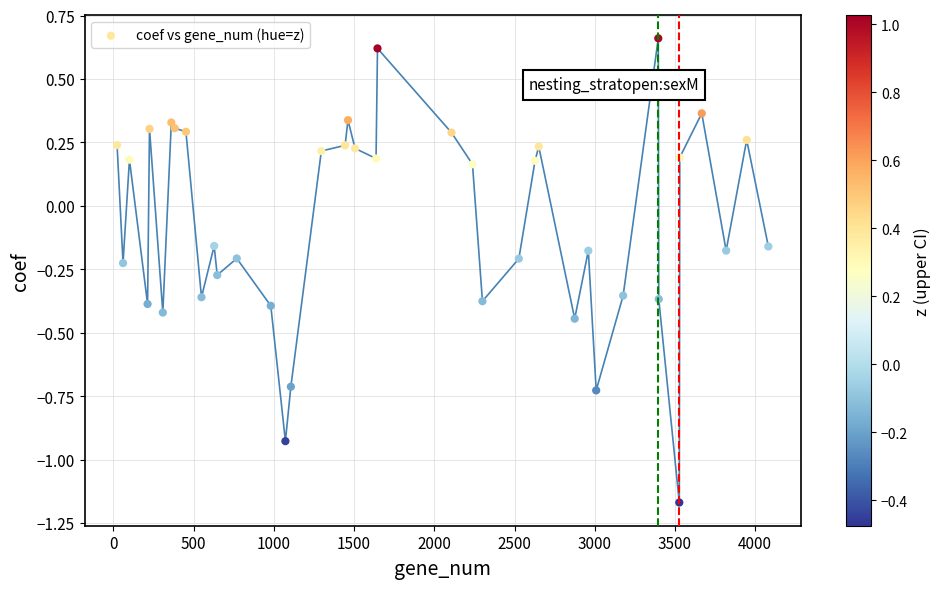

What is the range of Y values (max minus min)?

1.8